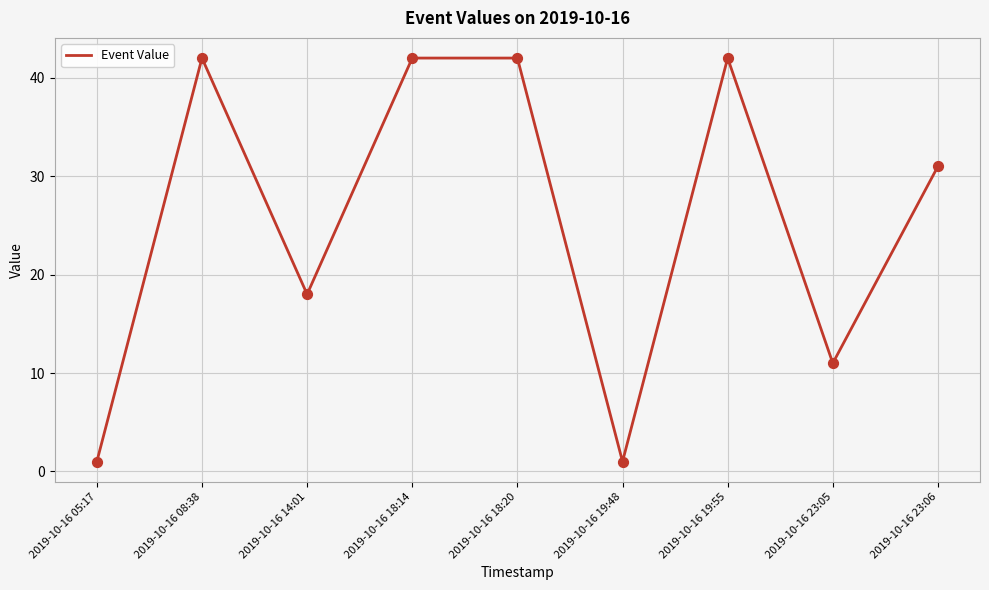

Which has a higher value, 2019-10-16 23:05 or 2019-10-16 18:14?

2019-10-16 18:14